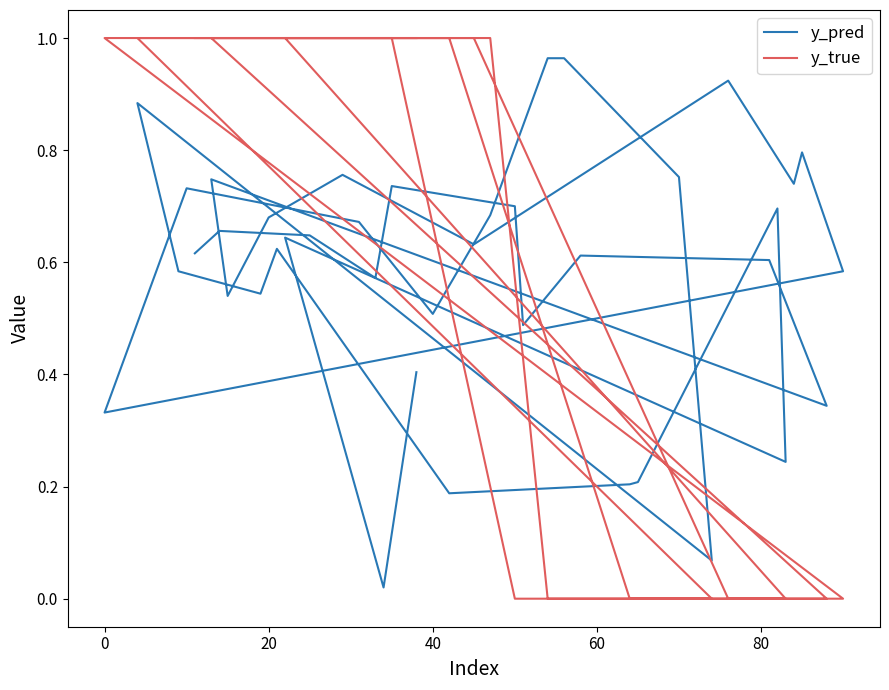

What are all the series names shown in the legend?

y_pred, y_true